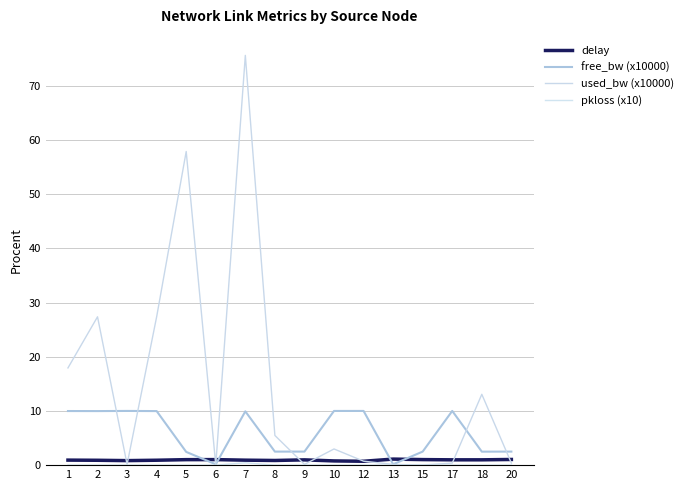

True or false: used_bw (x10000) and pkloss (x10) intersect in this chart.

False